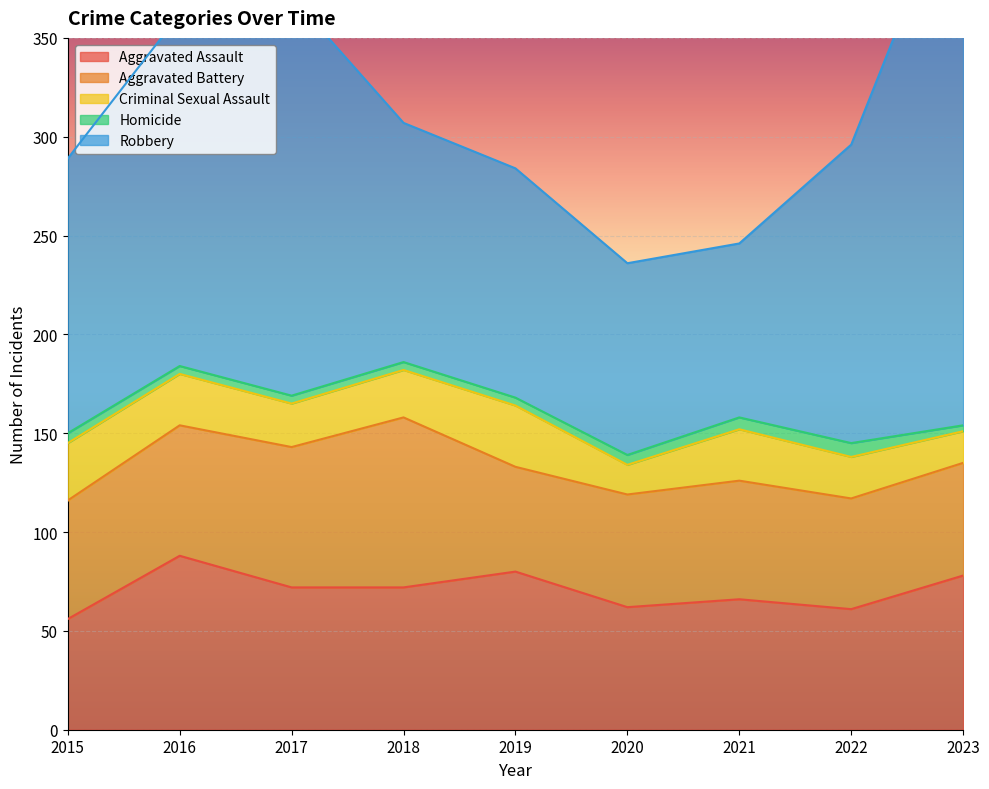

At which category does Criminal Sexual Assault reach its first local valley?

2017